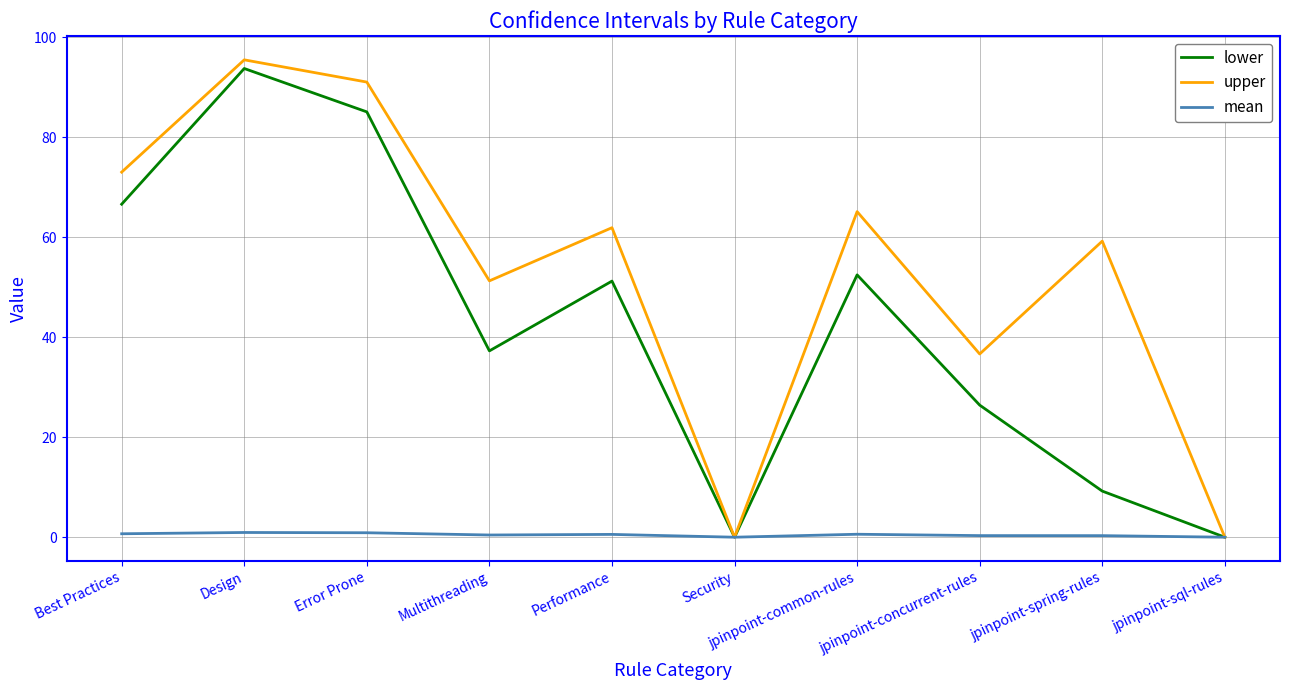

Rank the series at Error Prone from lowest to highest value.

mean, lower, upper